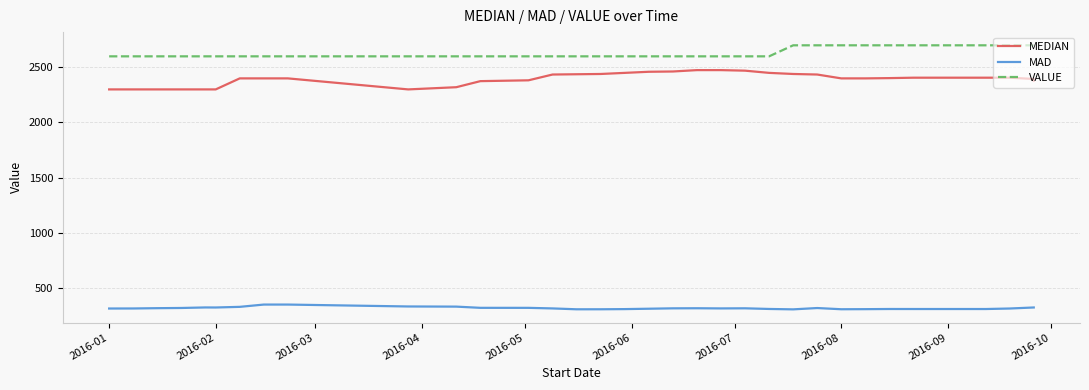

What are all the series names shown in the legend?

MEDIAN, MAD, VALUE